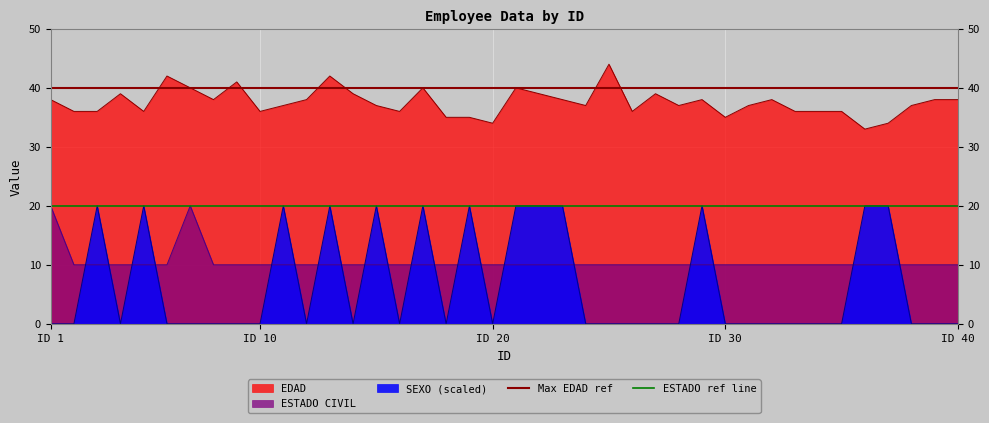

What is the average value of the ESTADO ref line series?

20